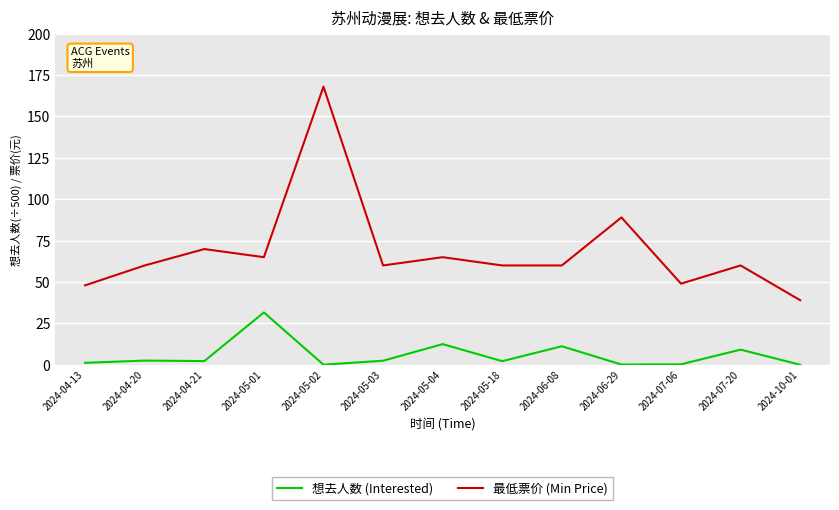

At which category is the sum across all series the highest?

2024-05-02